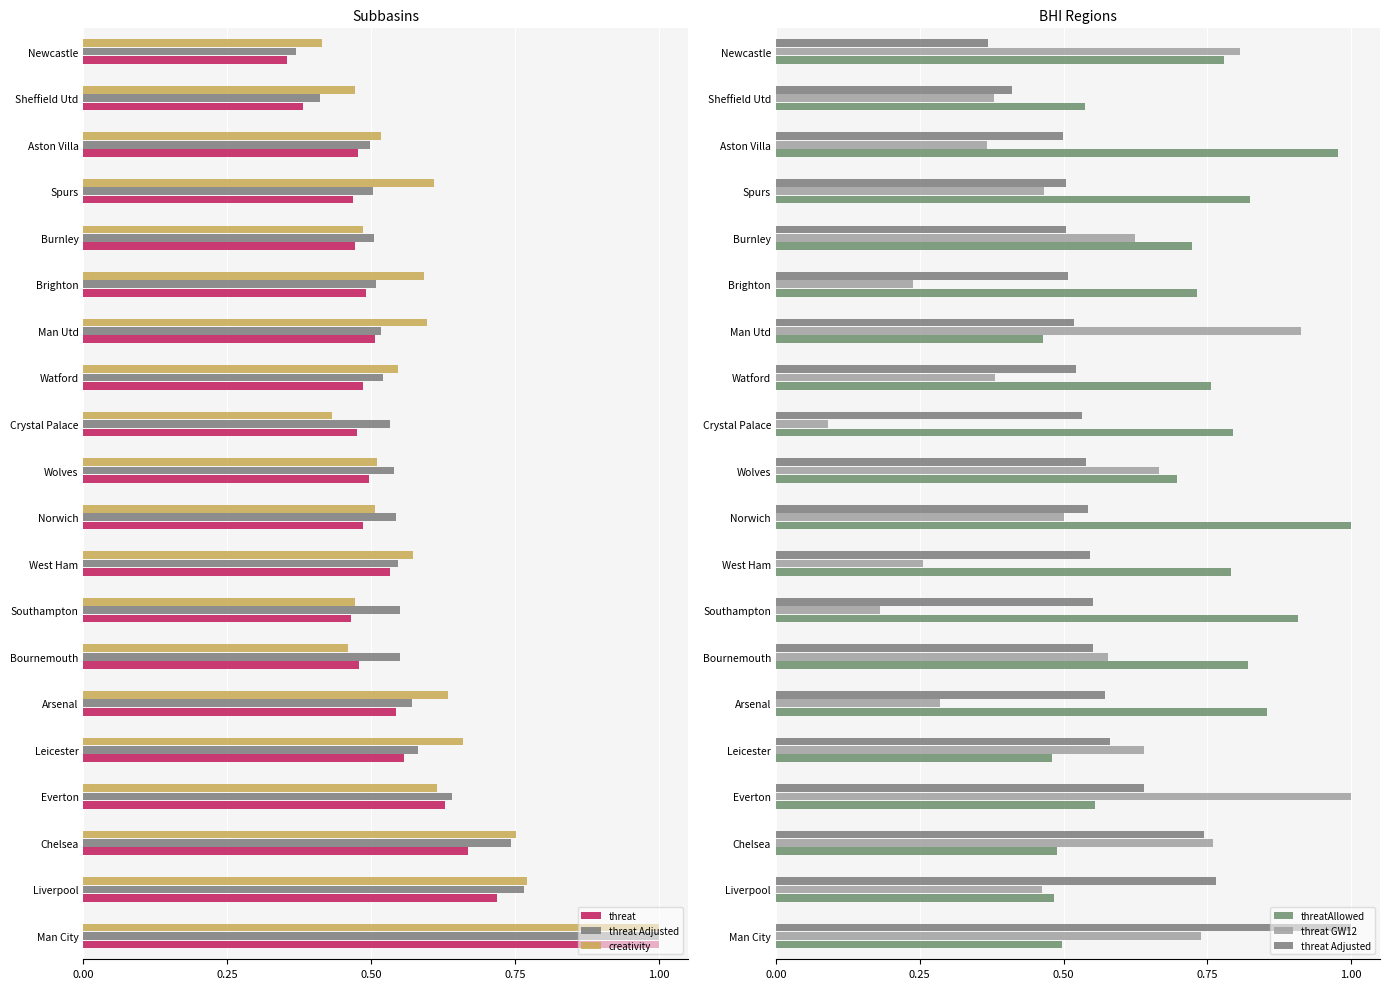

List the series in order of their peak value, lowest first.

threat, threat Adjusted, creativity, threatAllowed, threat GW12